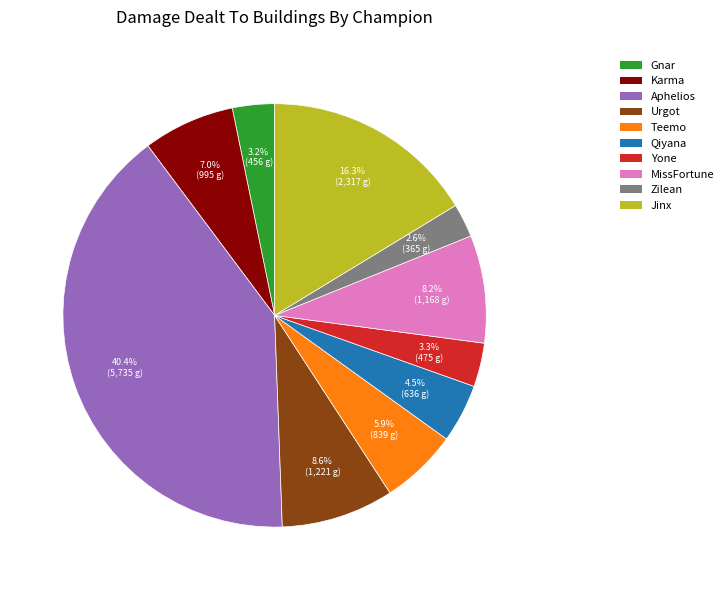

Is the sum of Urgot and Karma greater than half?

No